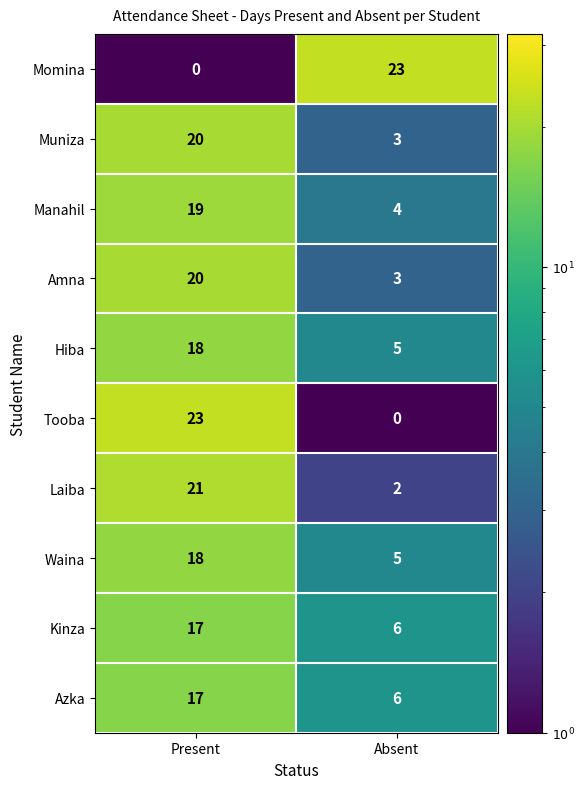

The Momina series shows 23 at Absent. True or false?

True